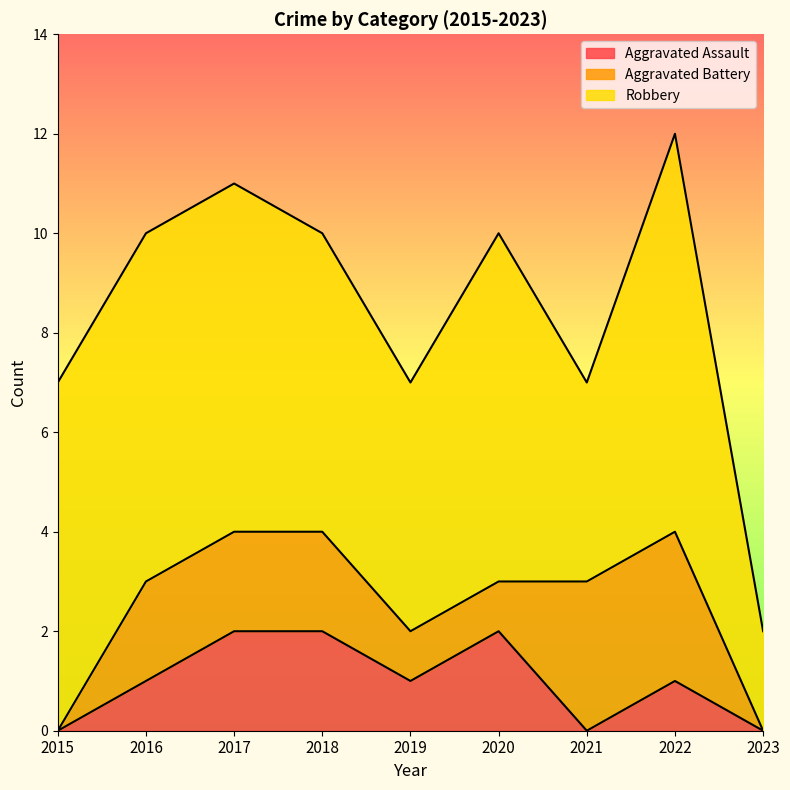

What is the sum of the Robbery values at 2019 and 2016?

12